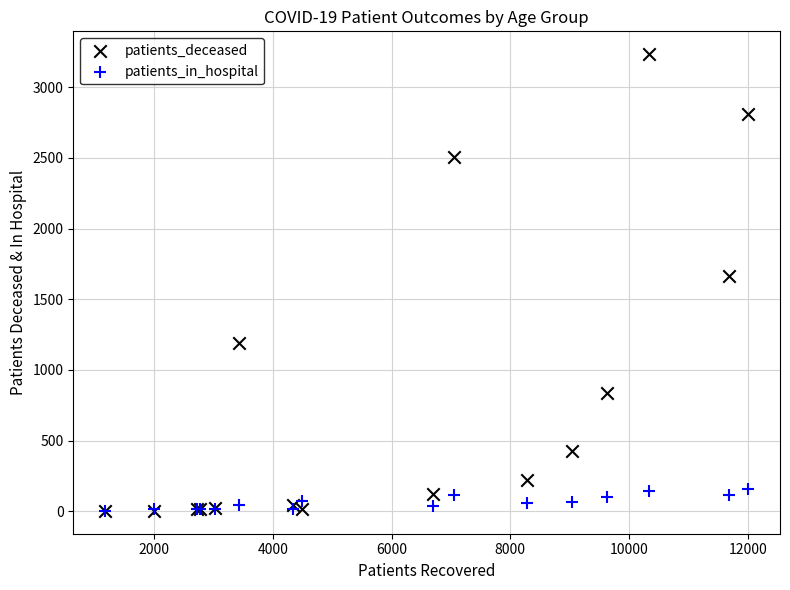

In the patients_deceased series, what Y value is closest to 1618?

1663